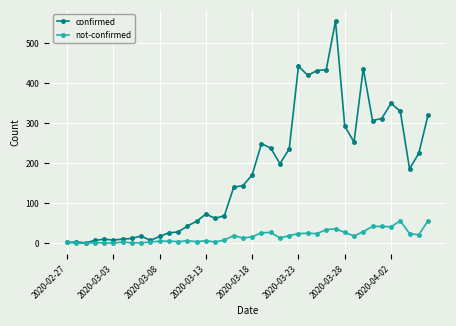

List the series in order of their overall mean, lowest first.

not-confirmed, confirmed